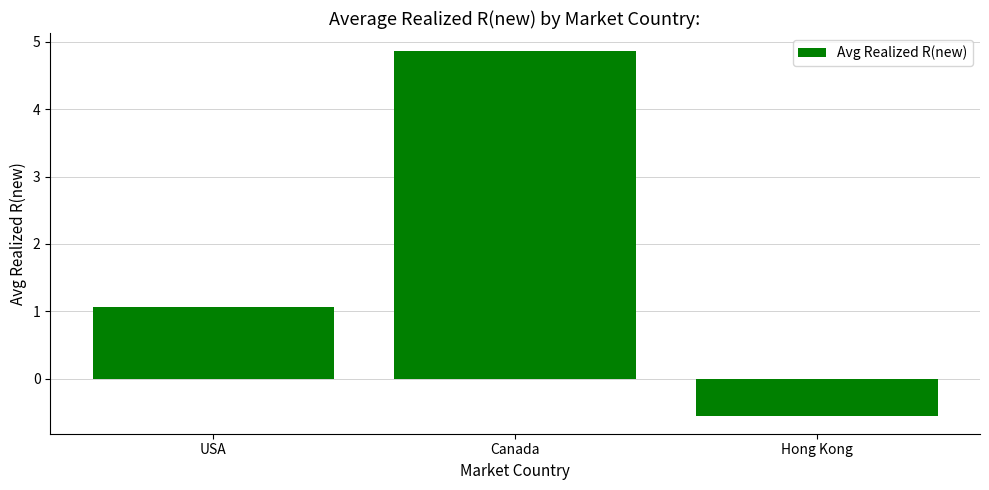

How many bars are there in total?

3